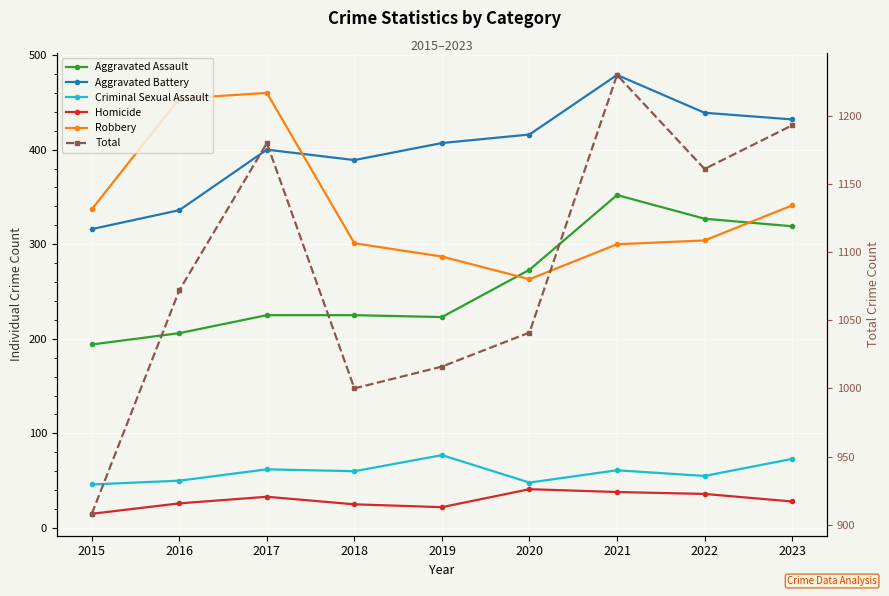

Between 2016 and 2017, which is larger?

2017